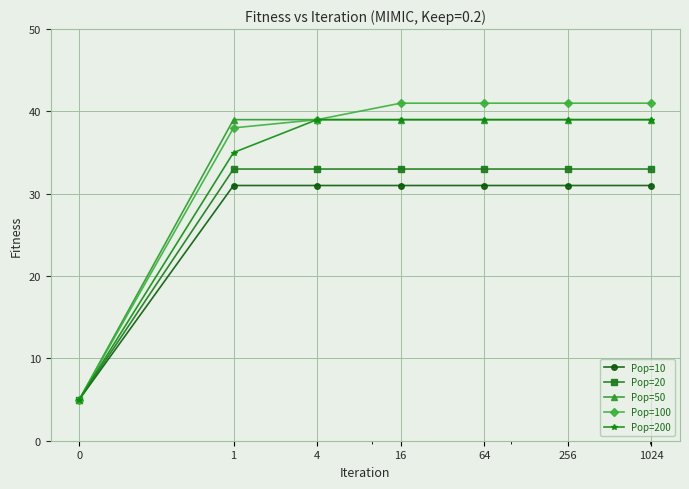

Which series has the largest range (max minus min)?

Pop=100